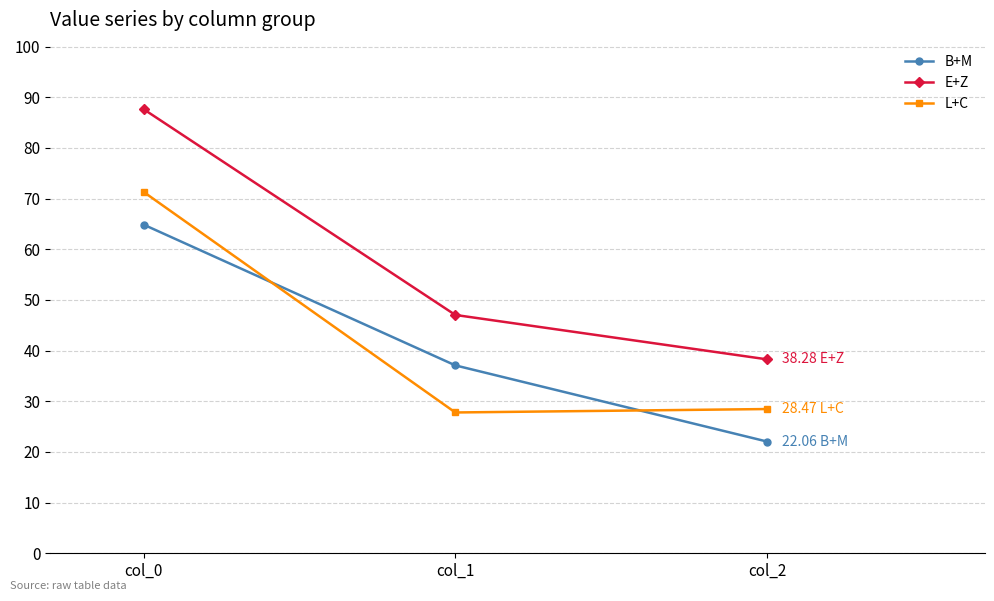

Which series has the widest spread of values?

E+Z